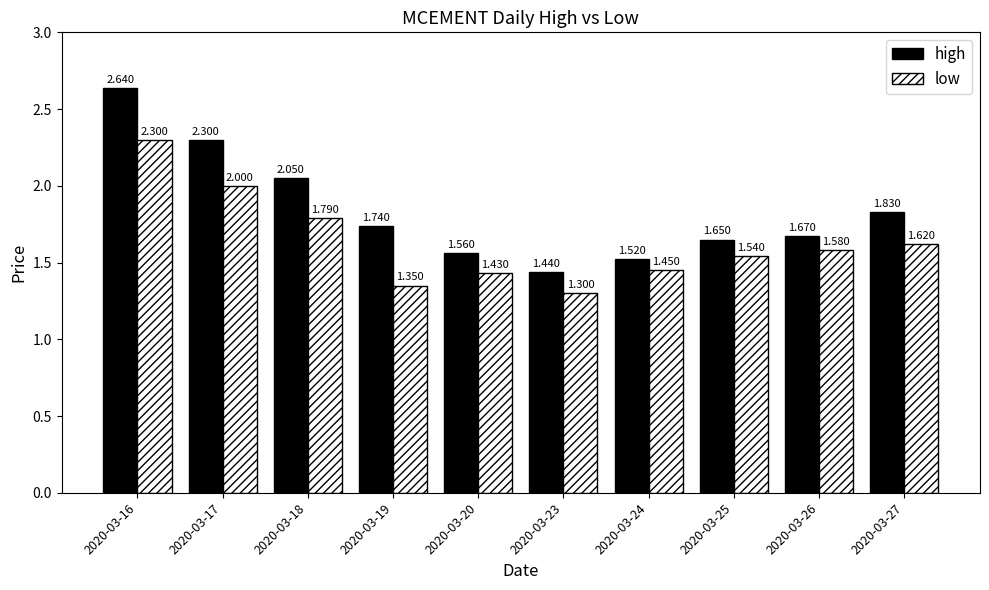

Rank the series by their average value, from lowest to highest.

low, high